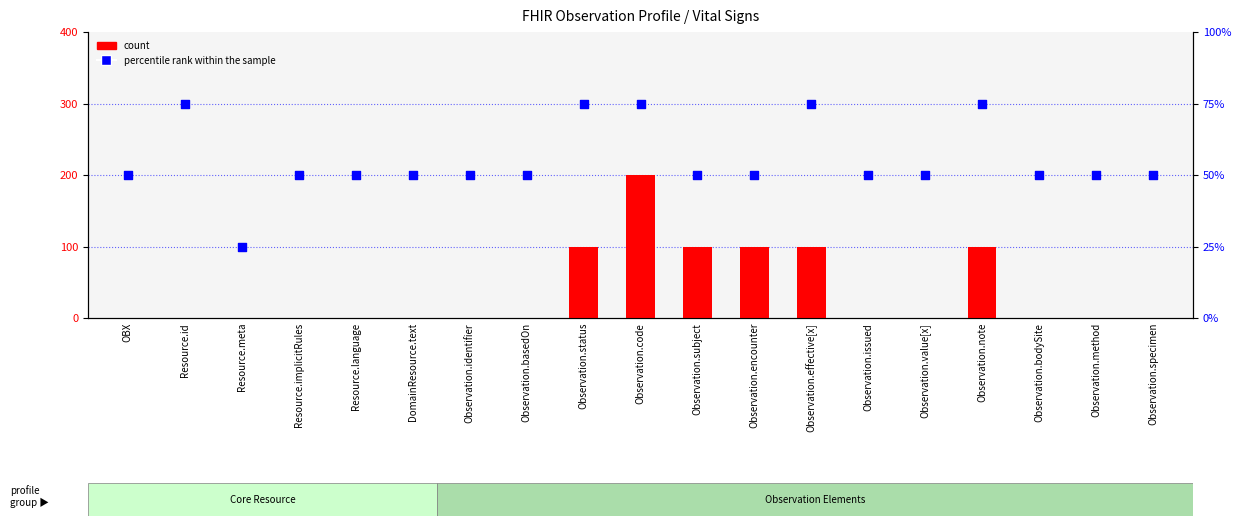

What are all the series names shown in the legend?

count, percentile rank within the sample